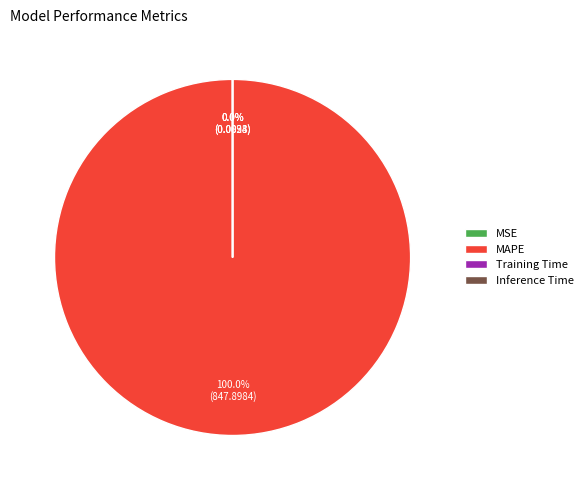

Which category has the biggest portion of the pie?

MAPE